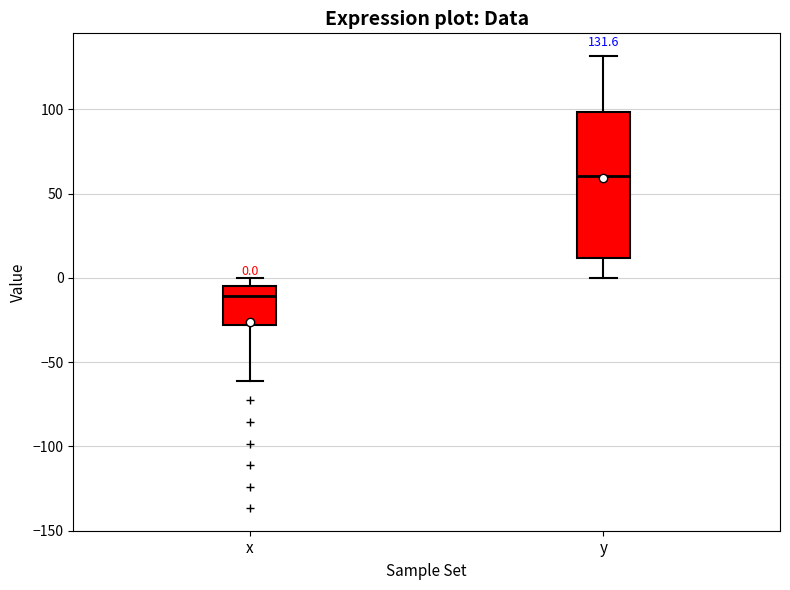

Comparing the boxes themselves (not the whiskers), which one is the tallest?

y